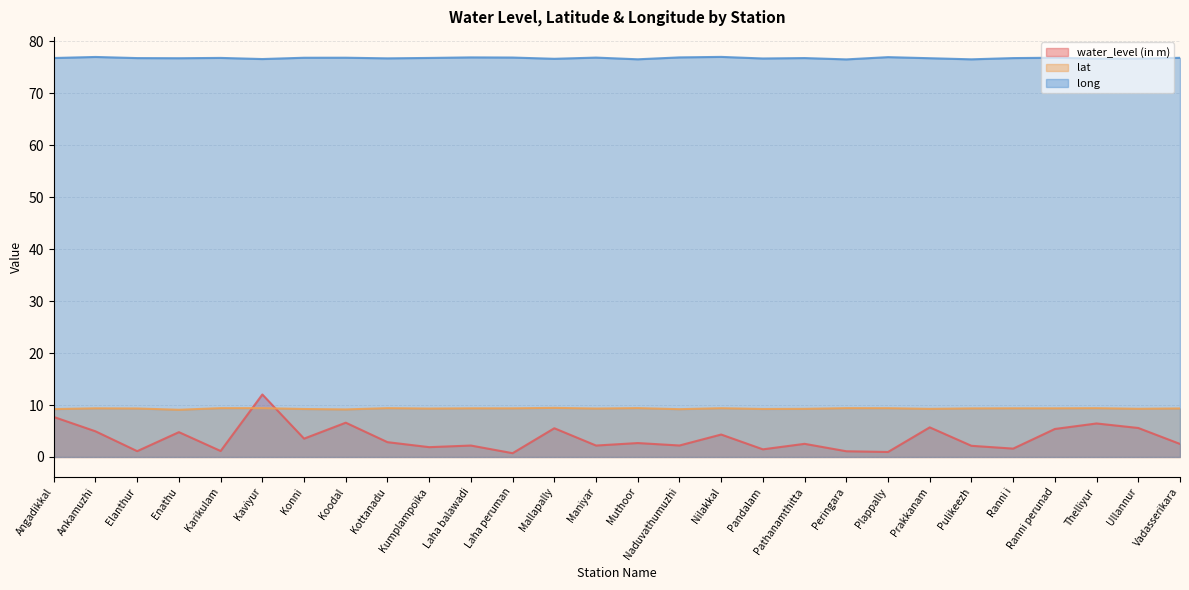

What is the total value across all series at Kumplampoika?

88.0